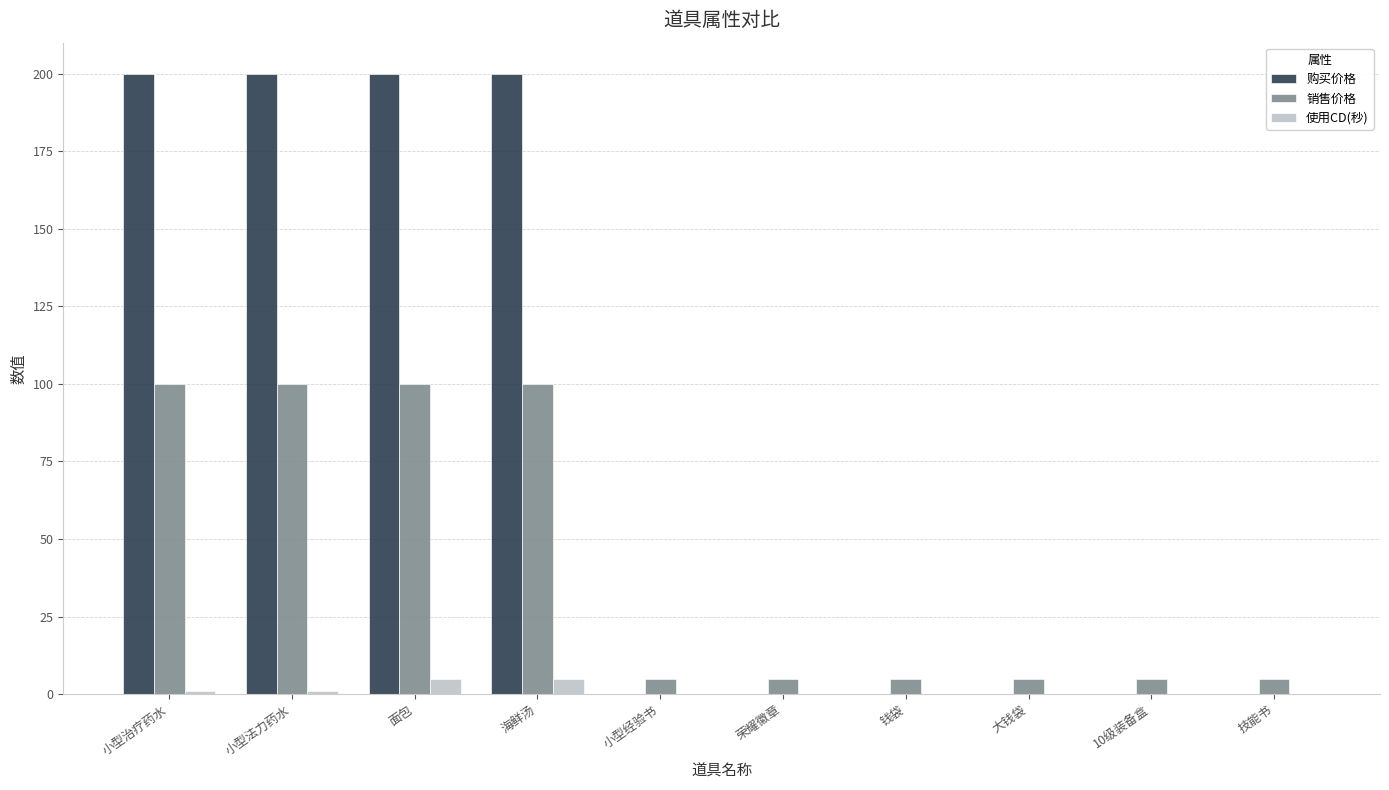

The 使用CD(秒) series shows 5 at 面包. True or false?

True